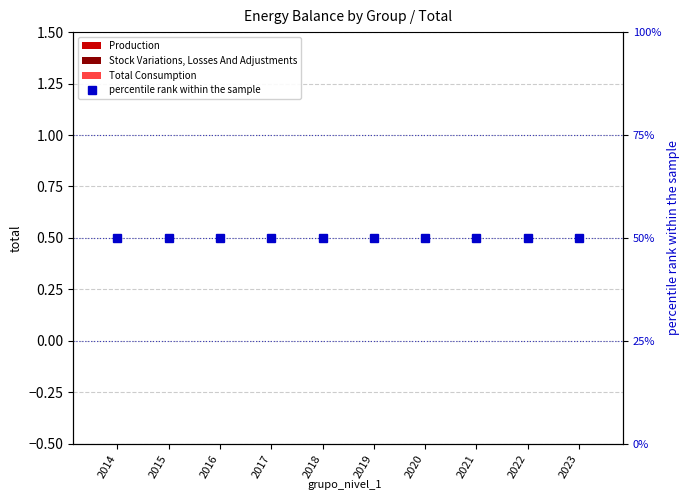

Reading left to right, extract all data points from this chart.

Production: 2014=0	2015=0	2016=0	2017=0	2018=0	2019=0	2020=0	2021=0	2022=0	2023=0
Stock Variations, Losses And Adjustments: 2014=0	2015=0	2016=0	2017=0	2018=0	2019=0	2020=0	2021=0	2022=0	2023=0
Total Consumption: 2014=0	2015=0	2016=0	2017=0	2018=0	2019=0	2020=0	2021=0	2022=0	2023=0
percentile rank within the sample: 2014=50	2015=50	2016=50	2017=50	2018=50	2019=50	2020=50	2021=50	2022=50	2023=50